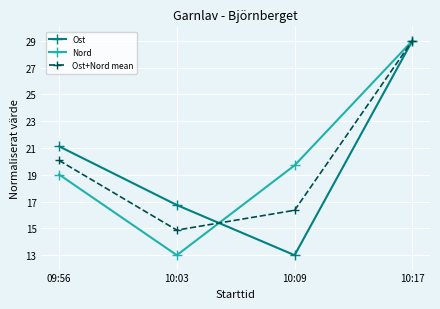

At which category does Ost reach its first local valley?

10:09